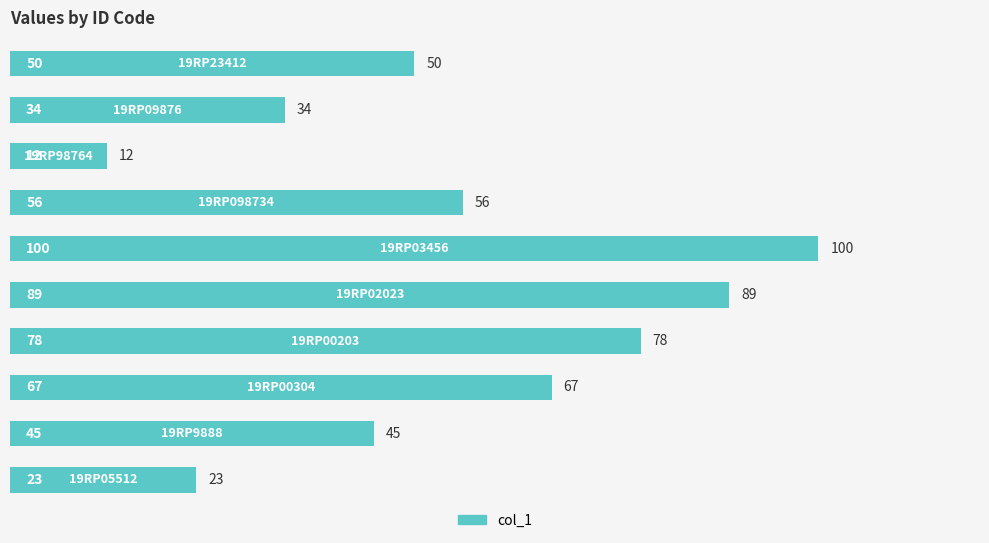

How many series are shown in this chart?

1